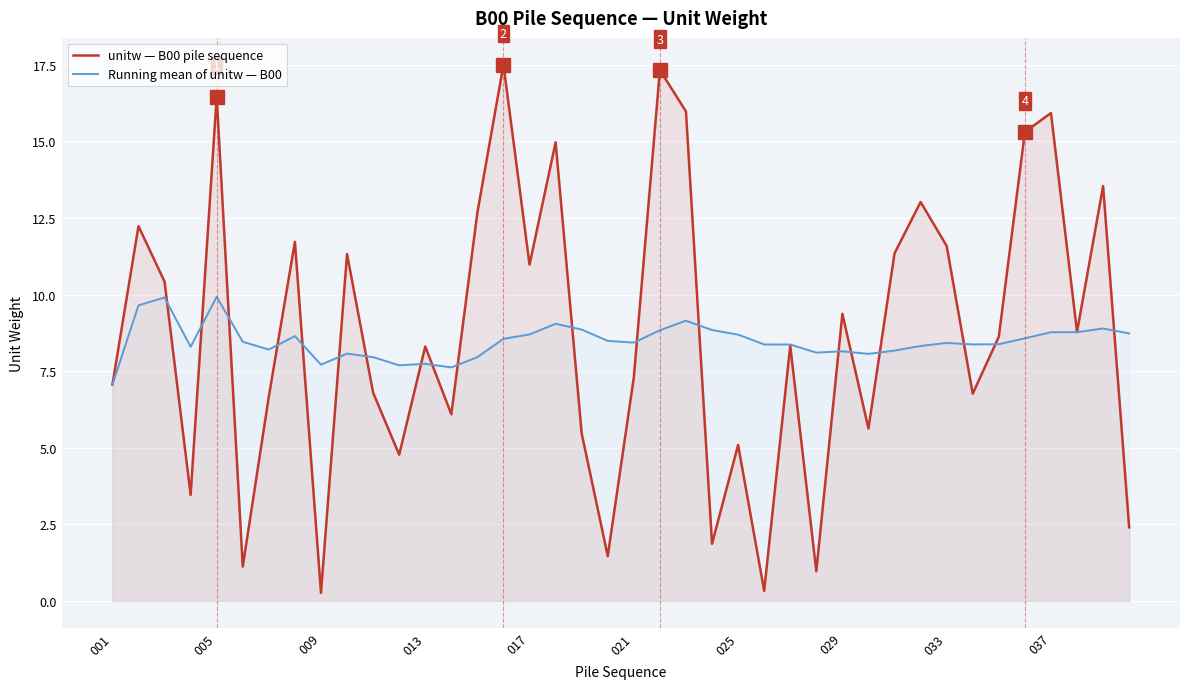

The unitw — B00 pile sequence series shows 5.1 at 025. True or false?

True